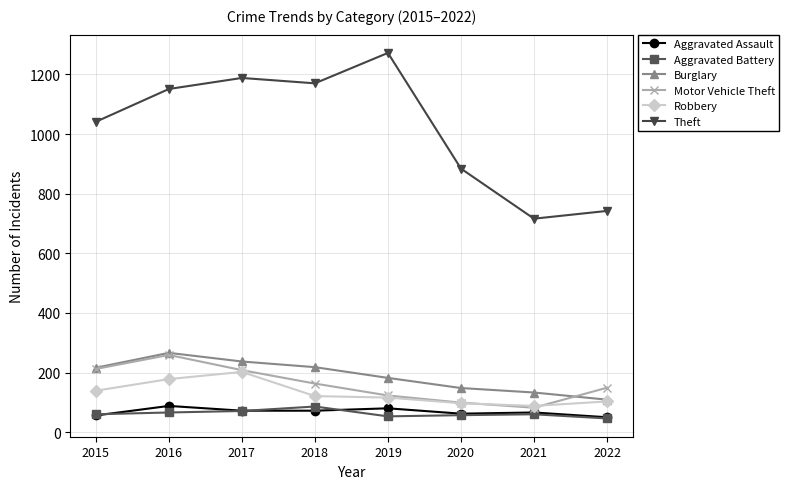

Which category has the lowest value in the Motor Vehicle Theft series?

2021